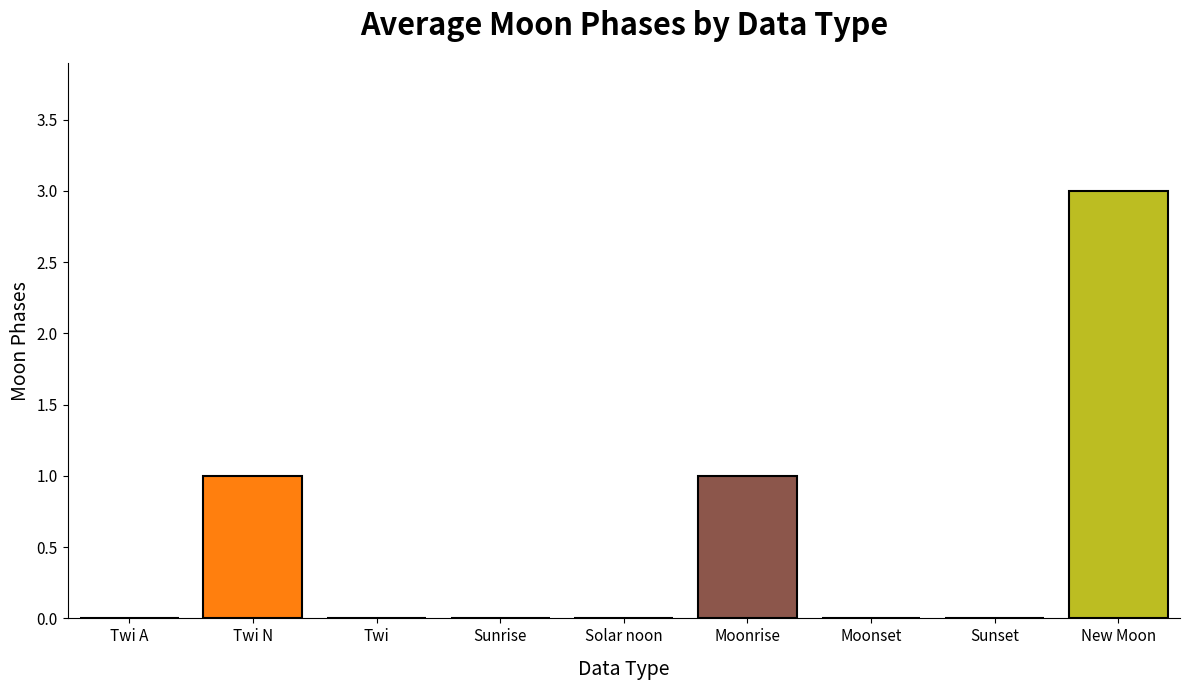

Between Solar noon and New Moon, which is larger?

New Moon